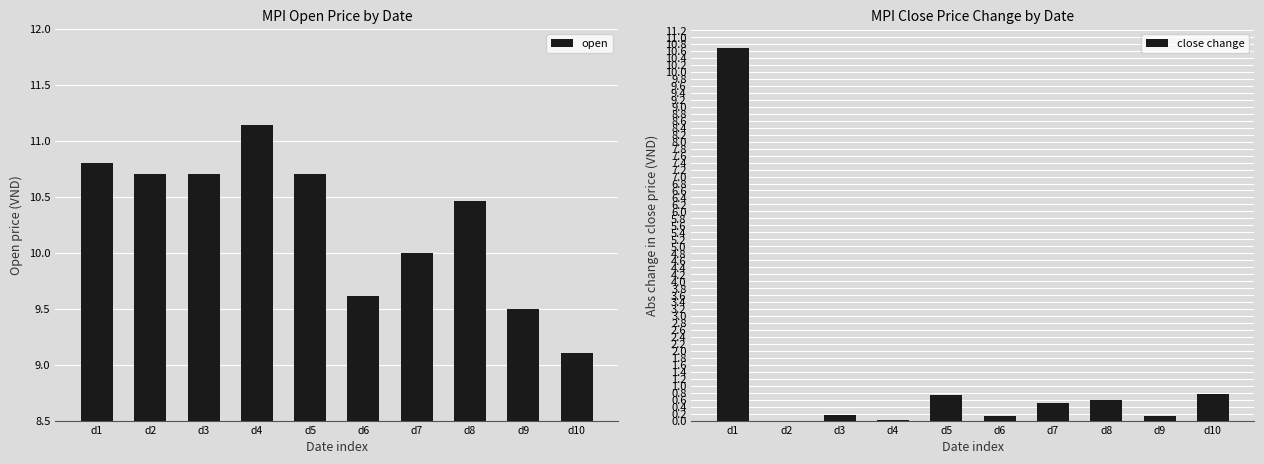

What is the value of the open bar at the 7th from the left?

10.0